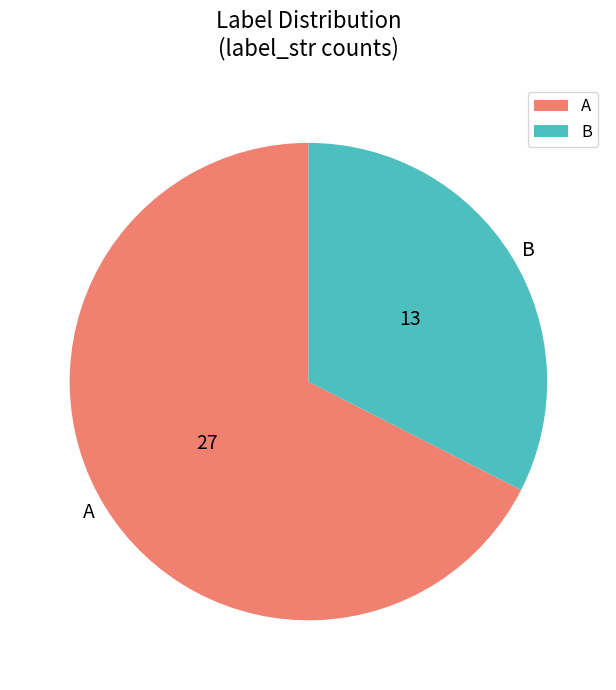

Is B the majority of the pie?

No